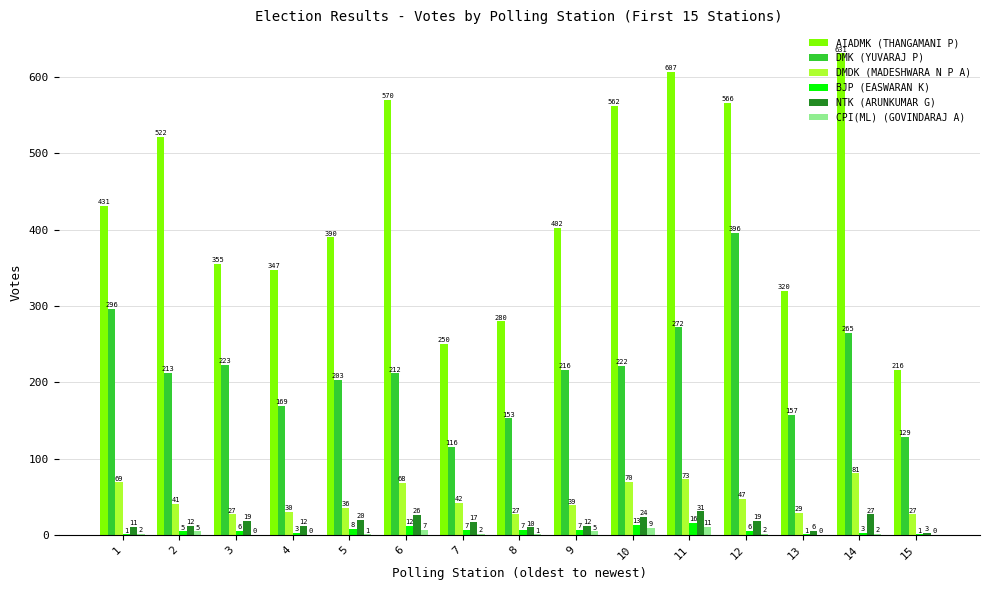

Between 5 and 13, which series saw the biggest shift?

AIADMK (THANGAMANI P)